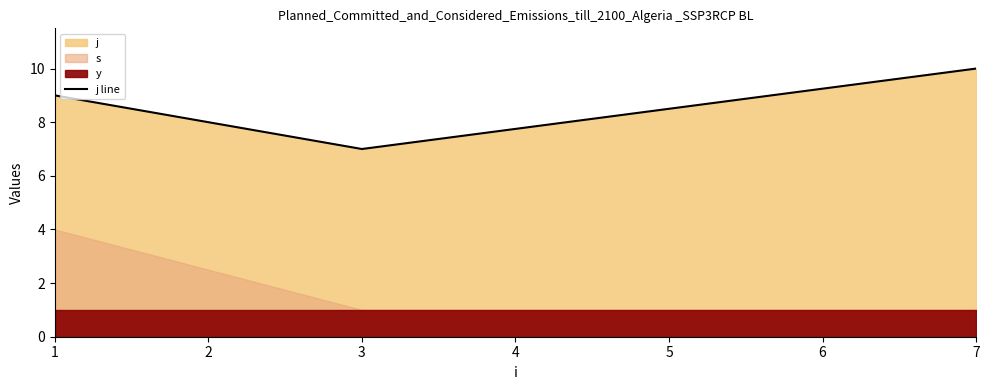

The chart shows a value of 13 at 1. True or false?

False